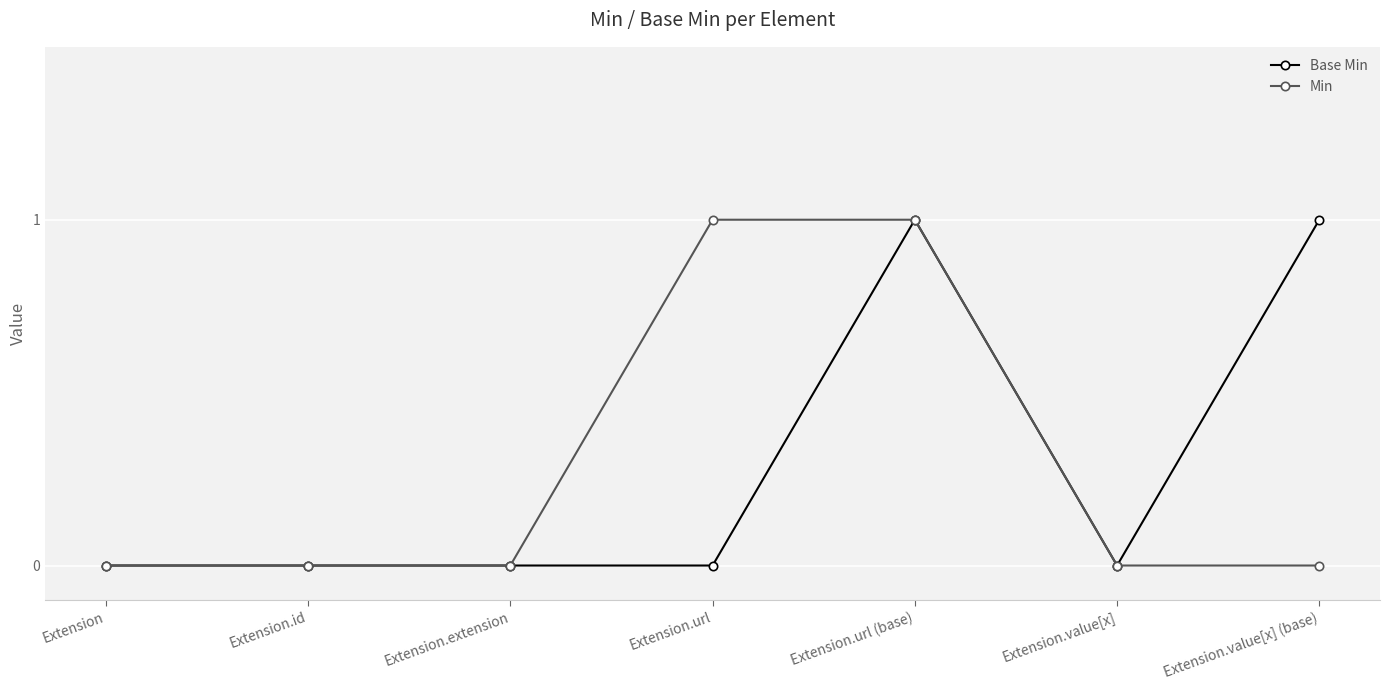

At which category is the sum across all series the highest?

Extension.url (base)